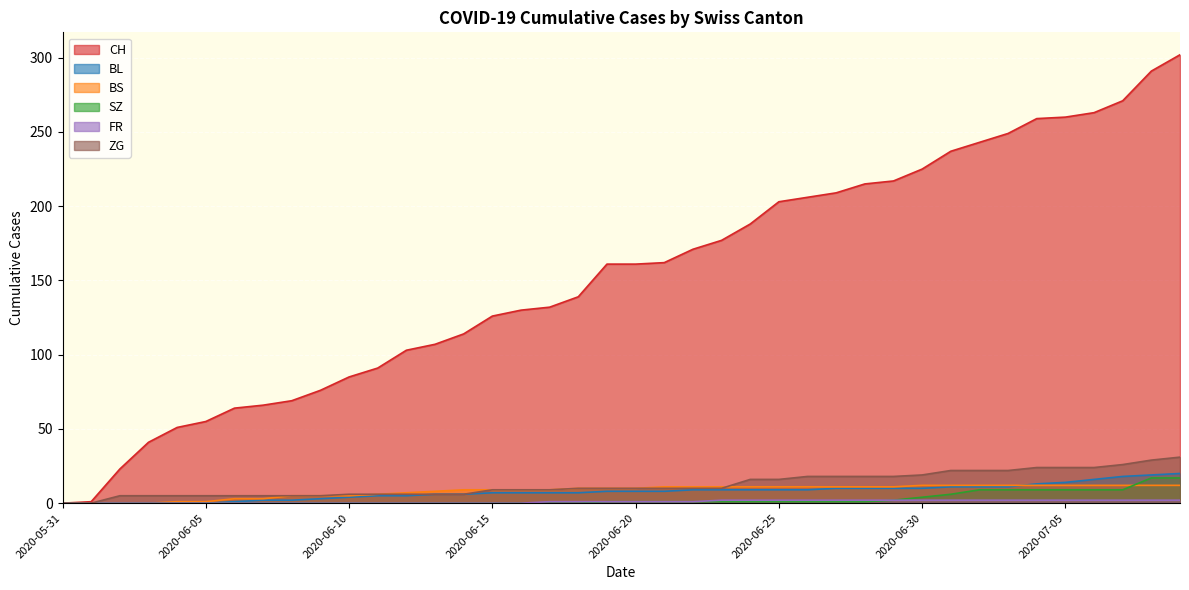

True or false: SZ and ZG cross at least once.

False